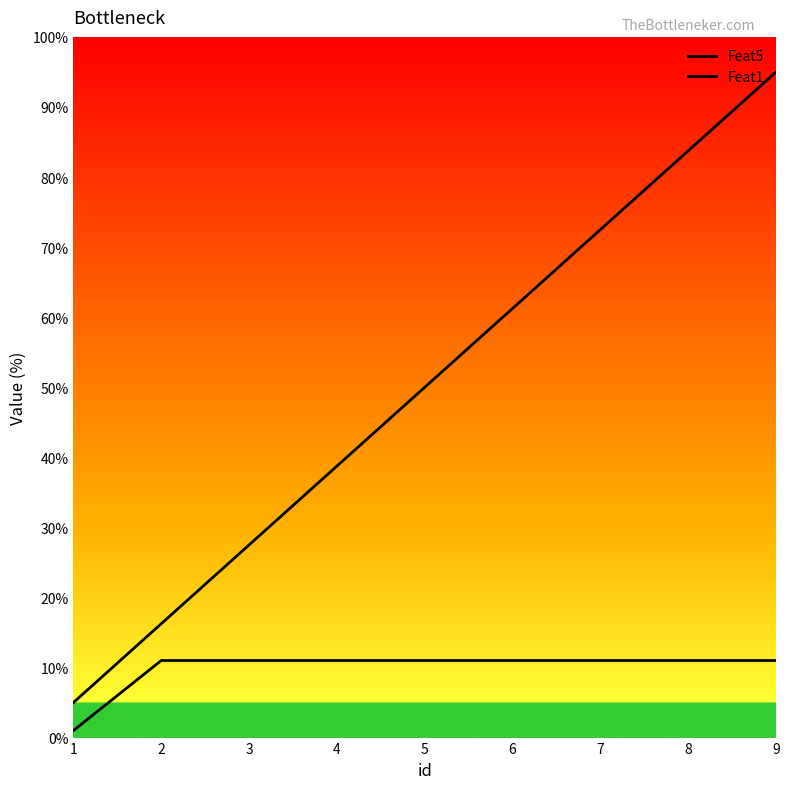

Rank the categories by Feat5 value from highest to lowest.

9, 8, 7, 6, 5, 4, 3, 2, 1